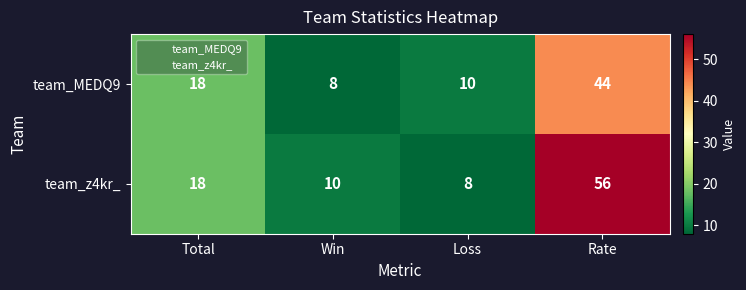

Count the number of categories in the chart.

4